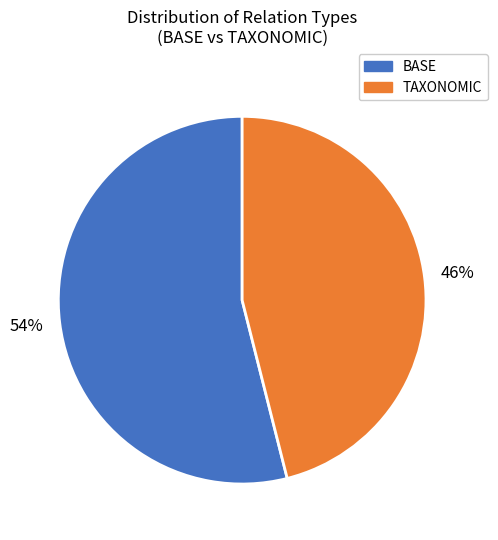

Does any single category account for the majority?

Yes